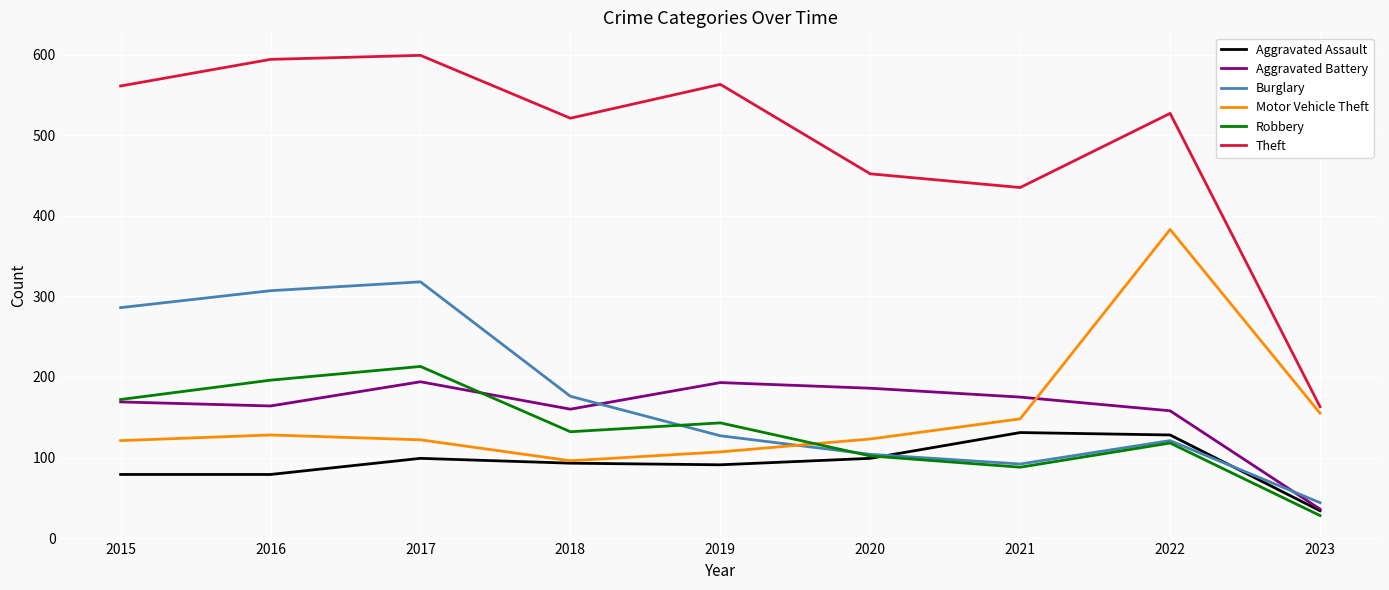

What is the highest value of the Robbery series?

213